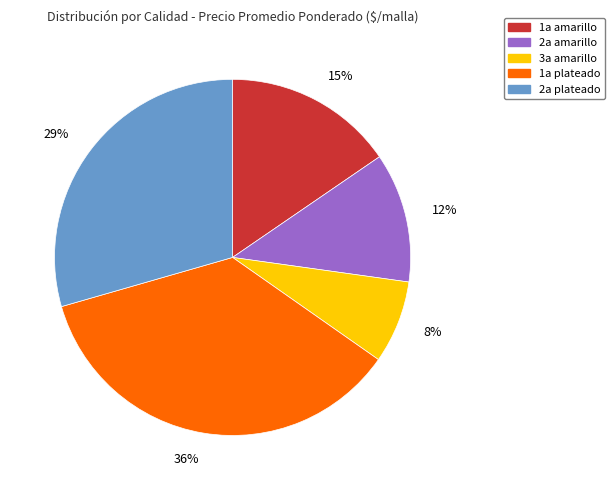

To the nearest percent, what percentage of the pie is 1a plateado?

36%